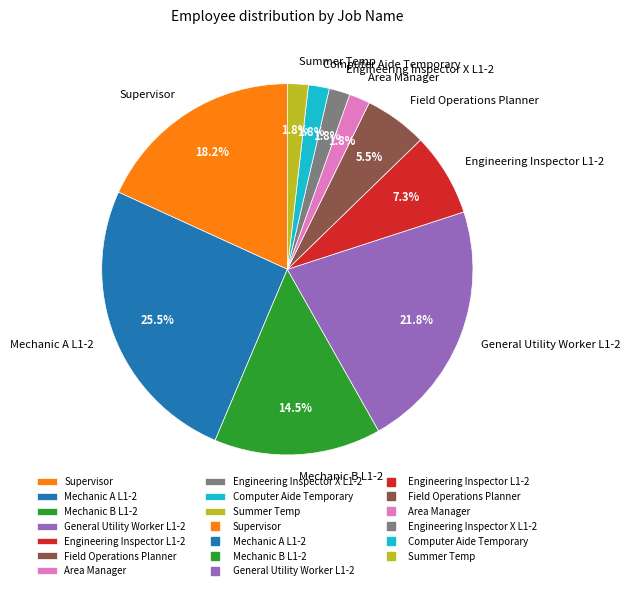

Between Mechanic A L1-2 and Area Manager, which is larger?

Mechanic A L1-2